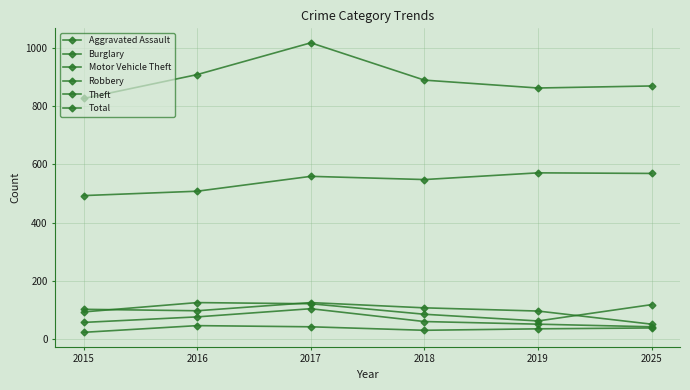

Read the Robbery value at 2019, to the nearest 10.

50